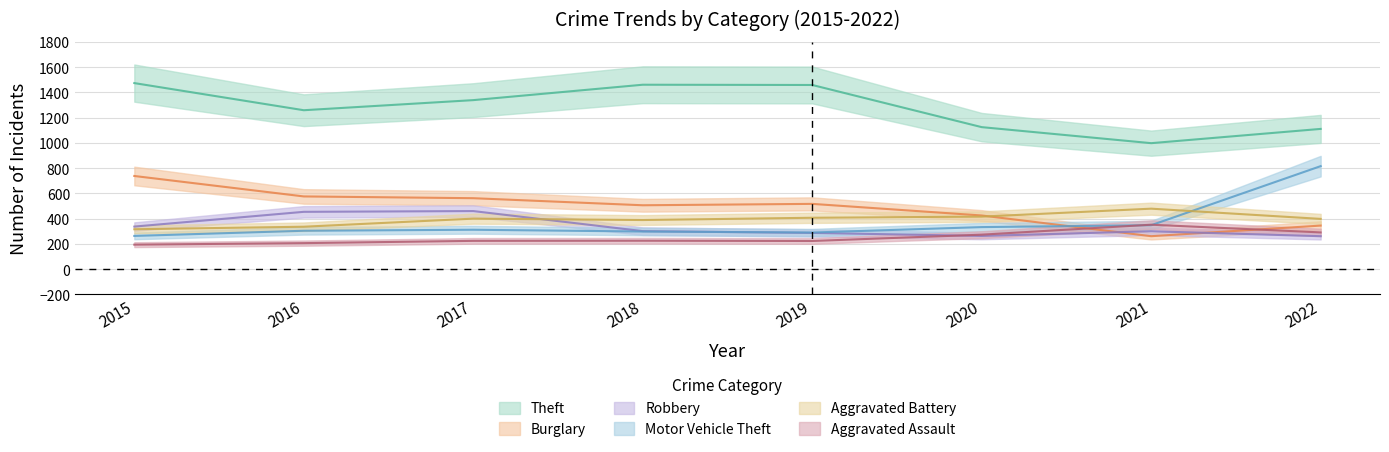

Where is the first local maximum for Burglary?

2019